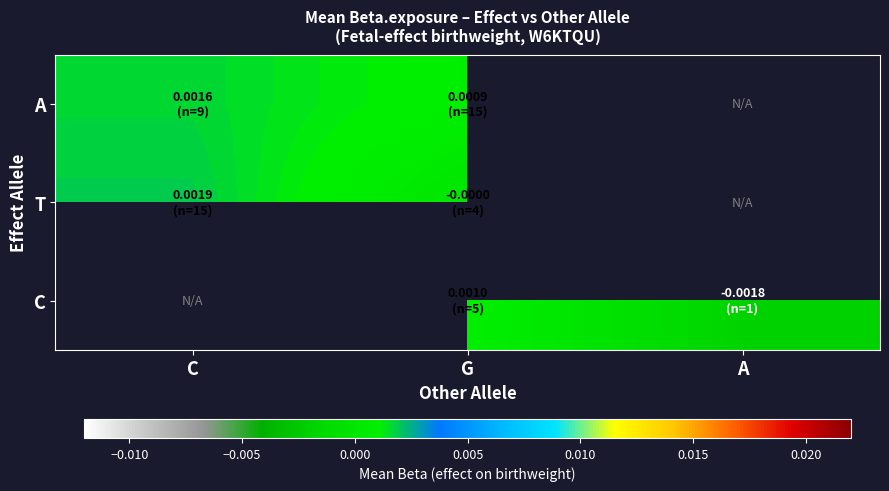

List the series in order of their peak value, lowest first.

A, T, C